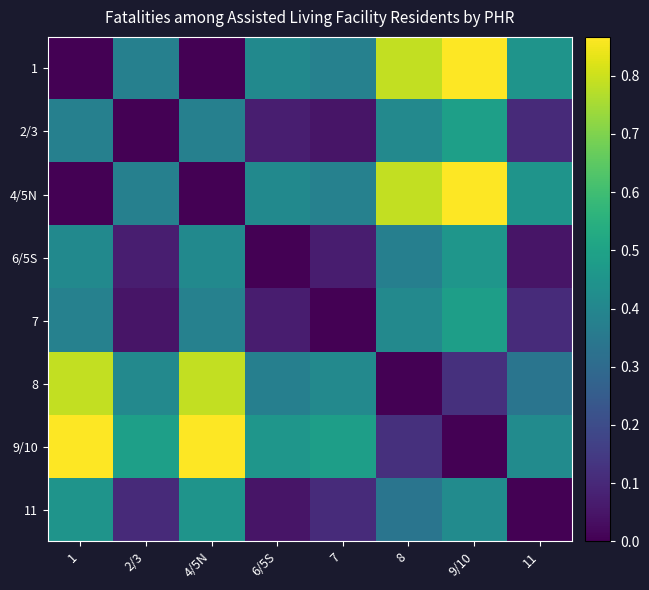

How many data points does each series have?

8